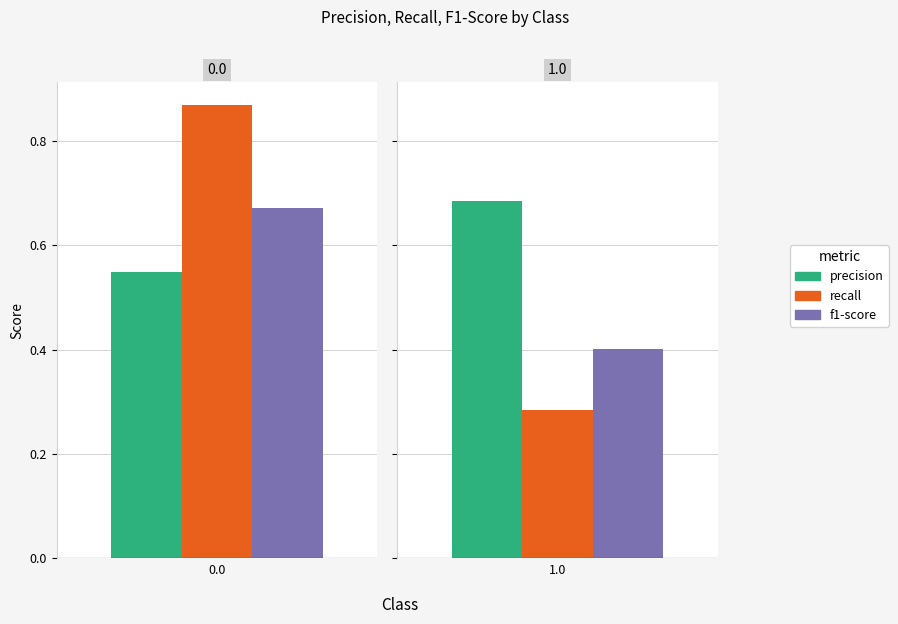

Is it true that precision equals 0.5 at 0.0?

True